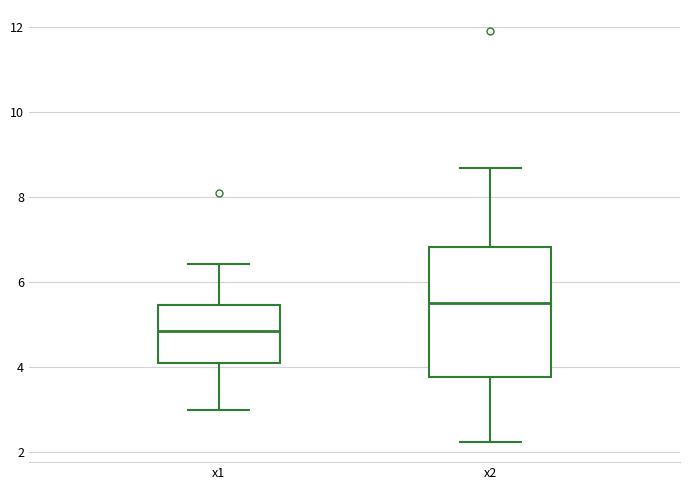

Reading left to right, read every box against the y-axis: the position of its median line, the range the box covers, and the ends of its whiskers. The values are not printed on the chart, so give them approximately, as read against the axis.

x1: median 4.8, box 4.2 to 5.4, whiskers 3.0 to 6.4
x2: median 5.4, box 3.8 to 6.8, whiskers 2.2 to 8.6